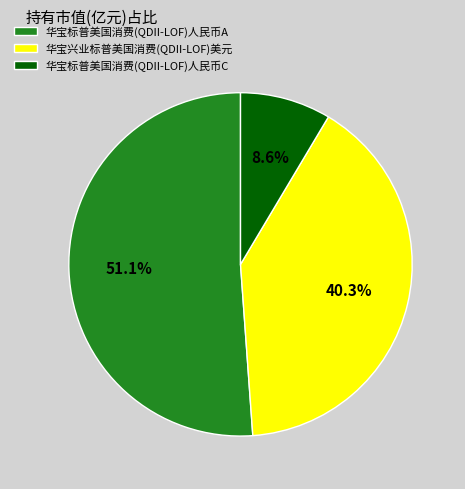

What percentage do 华宝标普美国消费(QDII-LOF)人民币A and 华宝兴业标普美国消费(QDII-LOF)美元 together represent?

91.4%